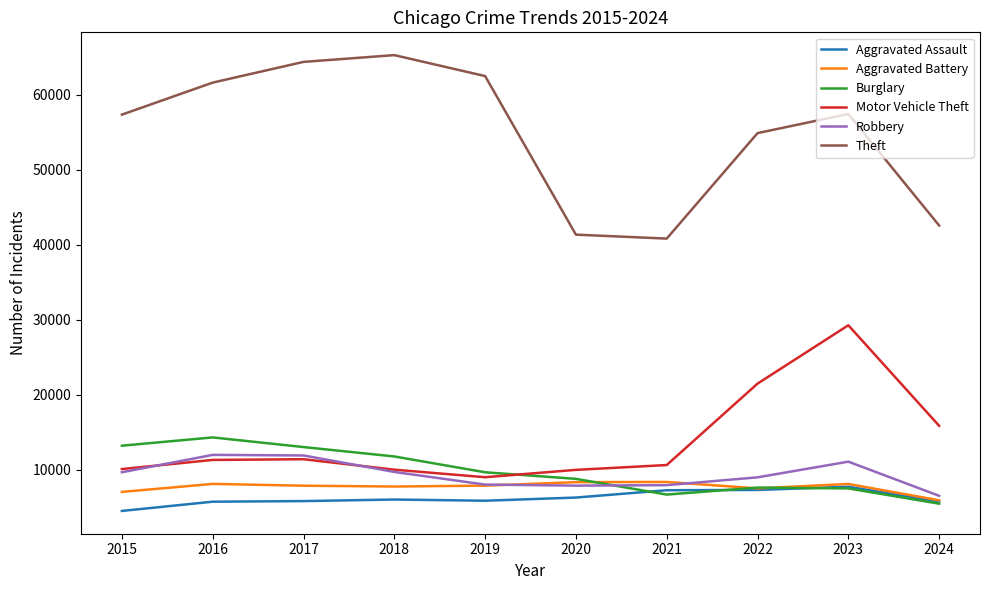

What is the lowest value of the Aggravated Battery series?

5900